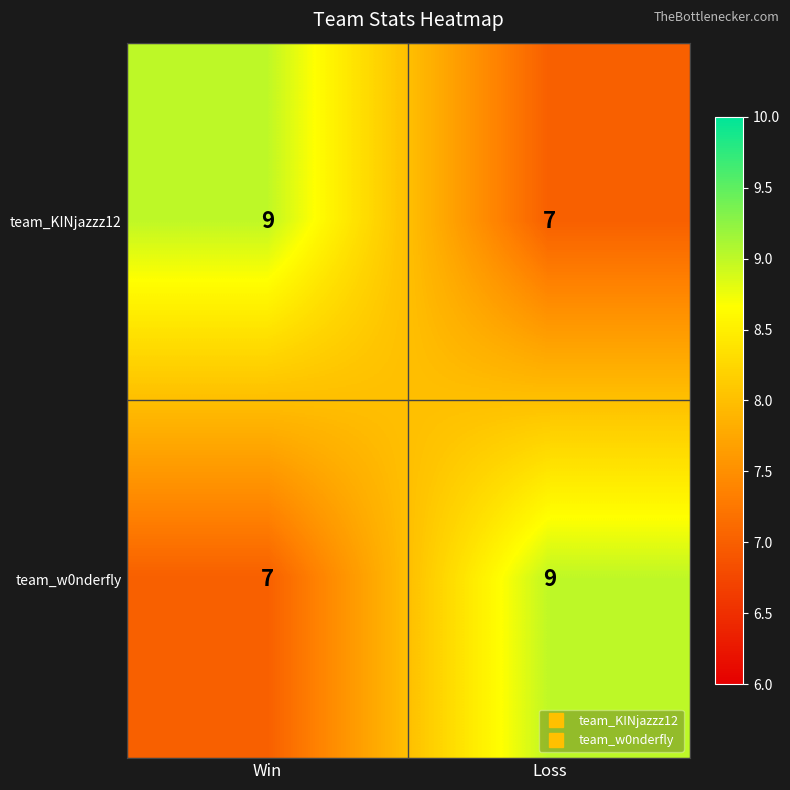

Rank the series at Loss from lowest to highest value.

team_KINjazzz12, team_w0nderfly